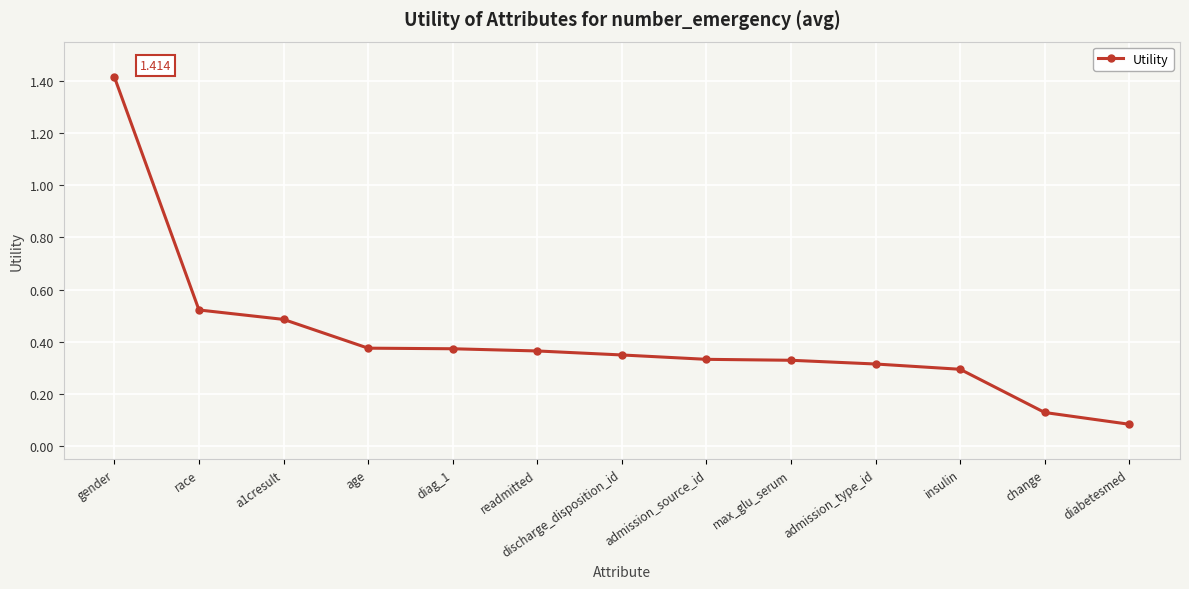

How many lines are shown in the chart?

1